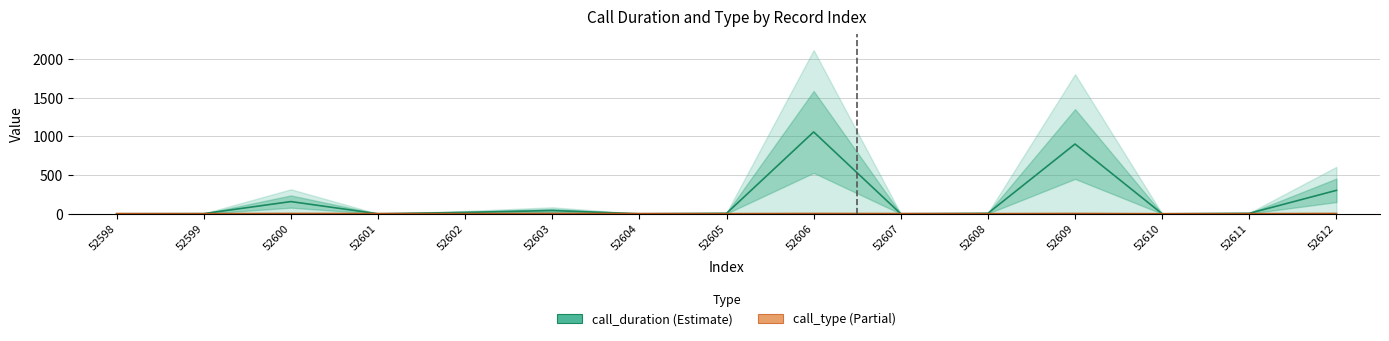

True or false: call_type has more than 2 points higher than both neighbors.

True